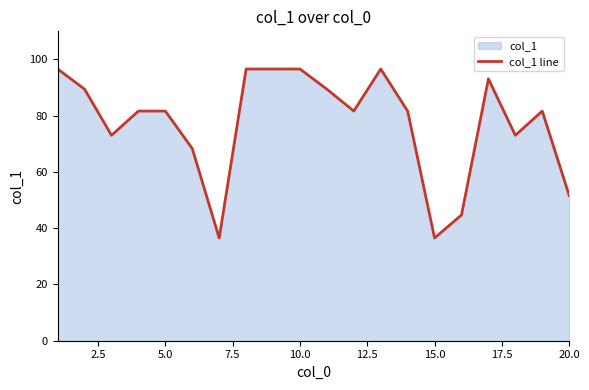

What is the difference between the maximum and minimum values?

60.1